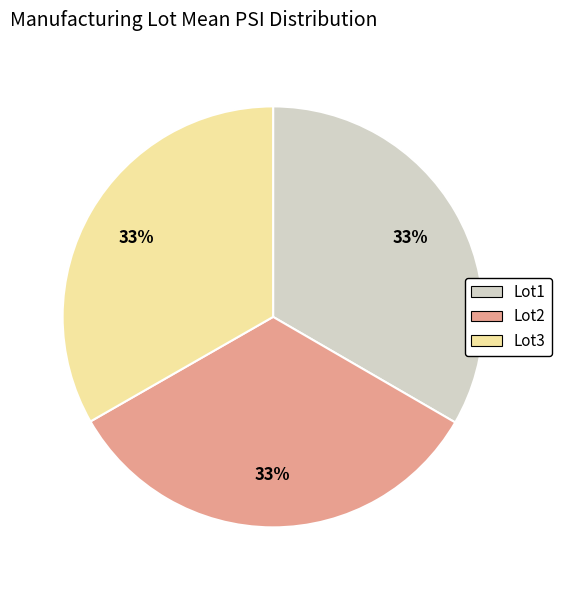

Approximately how many times larger is the value at Lot1 compared to Lot2?

1.0